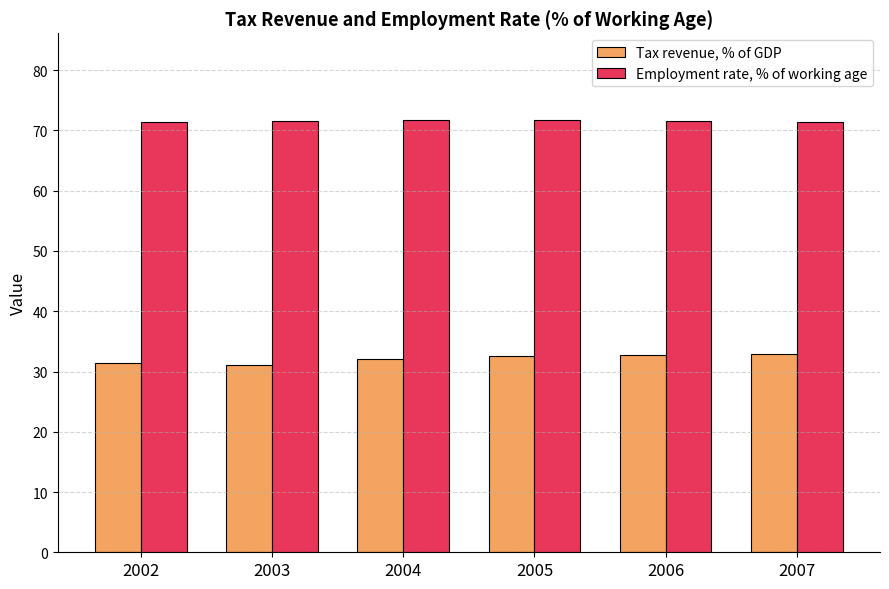

What is the spread (max minus min) of values at 2006?

38.9